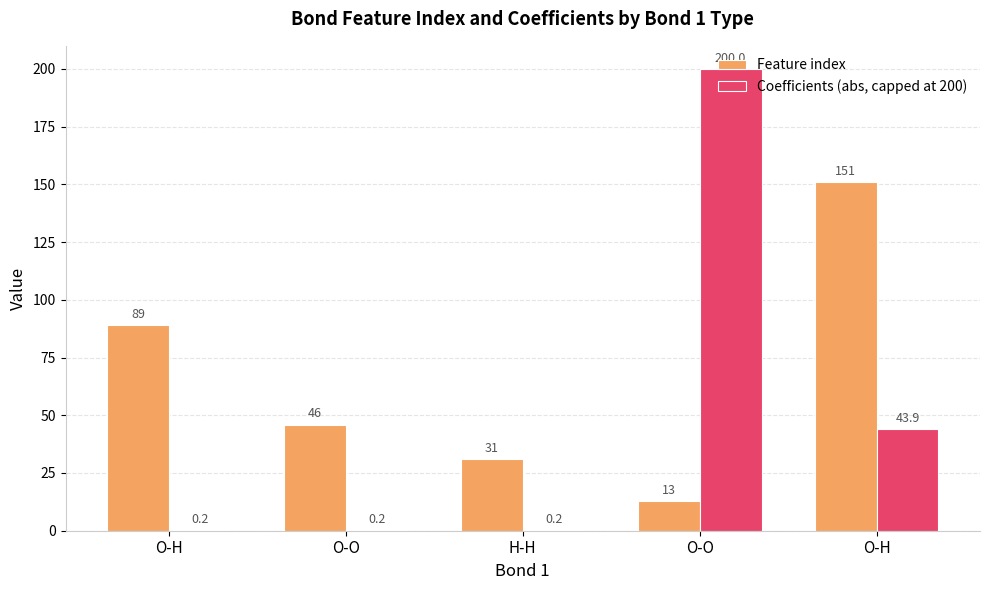

Is the value of Feature index at O-H greater than the value of Coefficients (abs, capped at 200) at O-O?

Yes